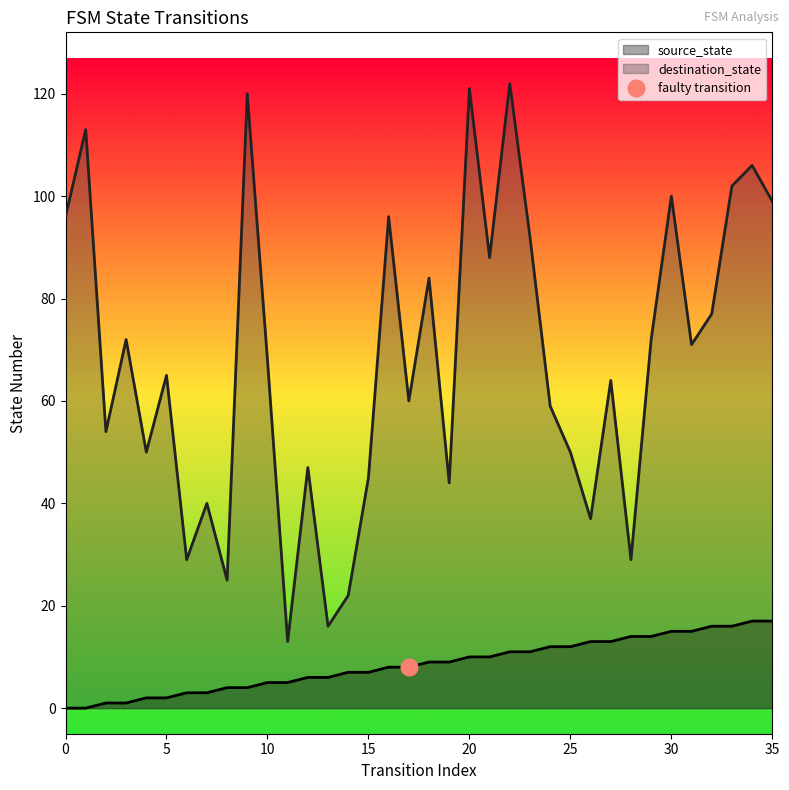

Reading left to right, transcribe all the data shown in this chart.

source_state: 0=0	1=0	2=1	3=1	4=2	5=2	6=3	7=3	8=4	9=4	10=5	11=5	12=6	13=6	14=7	15=7	16=8	17=8	18=9	19=9	20=10	21=10	22=11	23=11	24=12	25=12	26=13	27=13	28=14	29=14	30=15	31=15	32=16	33=16	34=17	35=17
destination_state: 0=96	1=113	2=54	3=72	4=50	5=65	6=29	7=40	8=25	9=120	10=68	11=13	12=47	13=16	14=22	15=45	16=96	17=60	18=84	19=44	20=121	21=88	22=122	23=92	24=59	25=50	26=37	27=64	28=29	29=72	30=100	31=71	32=77	33=102	34=106	35=99